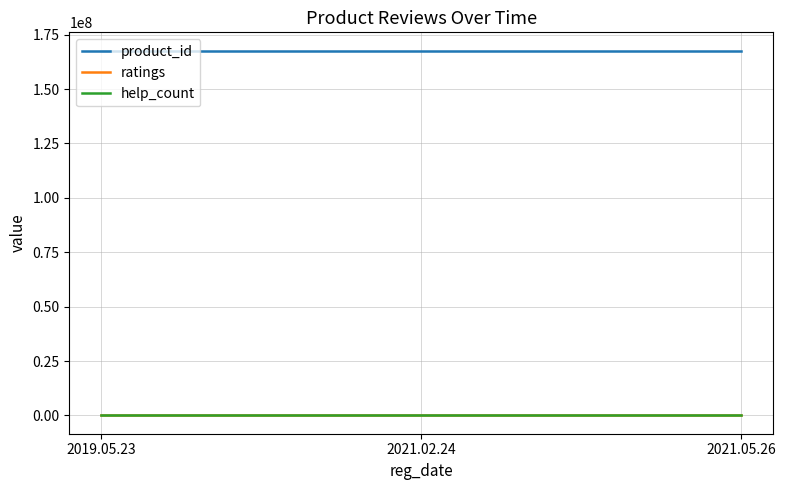

The value of product_id at 2021.05.26 is 277599378. True or false?

False